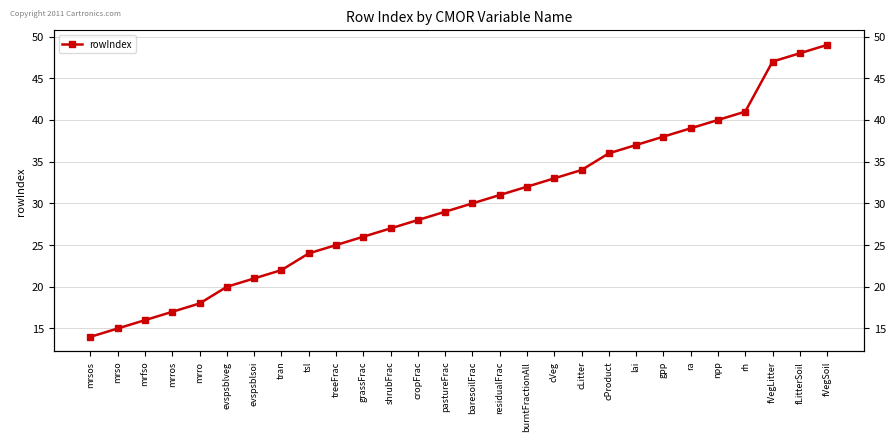

List the labels in order of value, smallest first.

mrsos, mrso, mrfso, mrros, mrro, evspsblveg, evspsblsoi, tran, tsl, treeFrac, grassFrac, shrubFrac, cropFrac, pastureFrac, baresoilFrac, residualFrac, burntFractionAll, cVeg, cLitter, cProduct, lai, gpp, ra, npp, rh, fVegLitter, fLitterSoil, fVegSoil